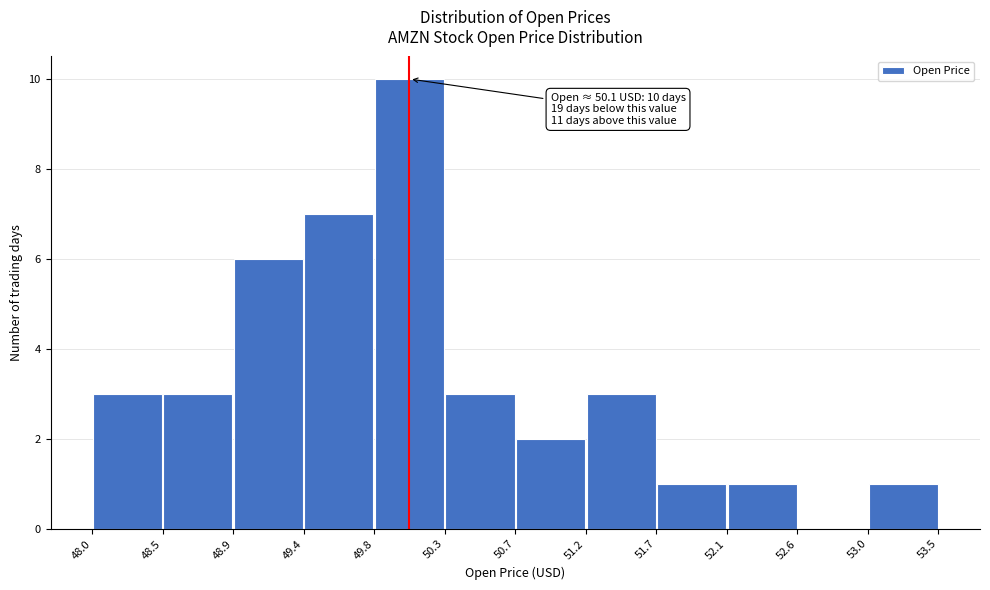

Which range on the x-axis has the tallest bar?

49.8 to 50.3